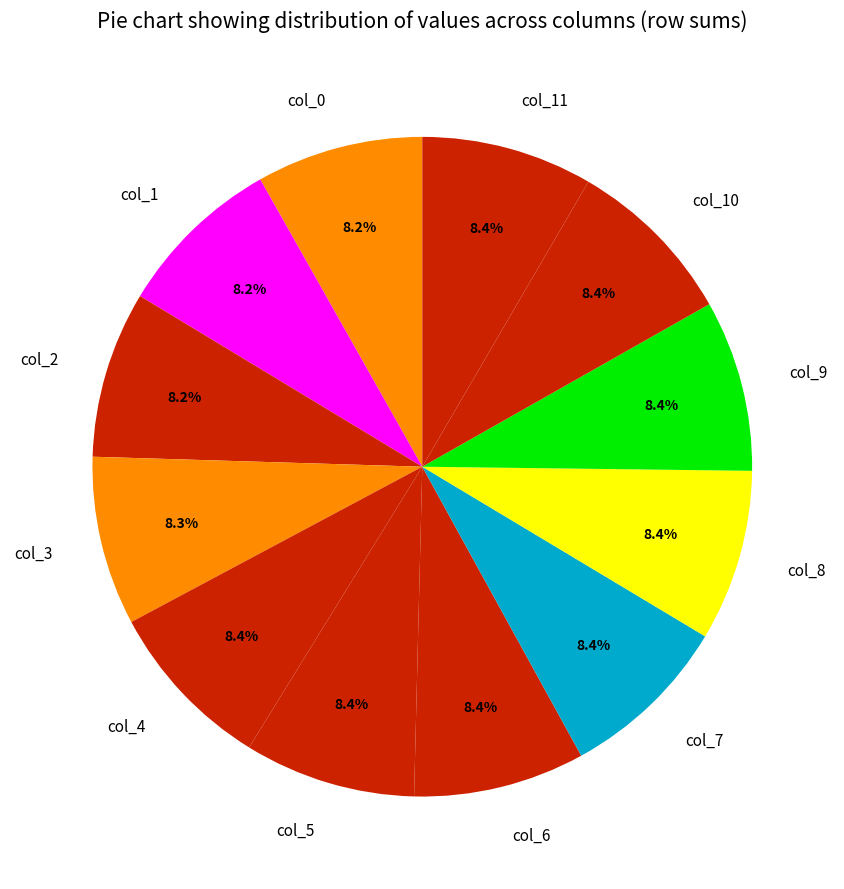

Is col_1 the majority of the pie?

No